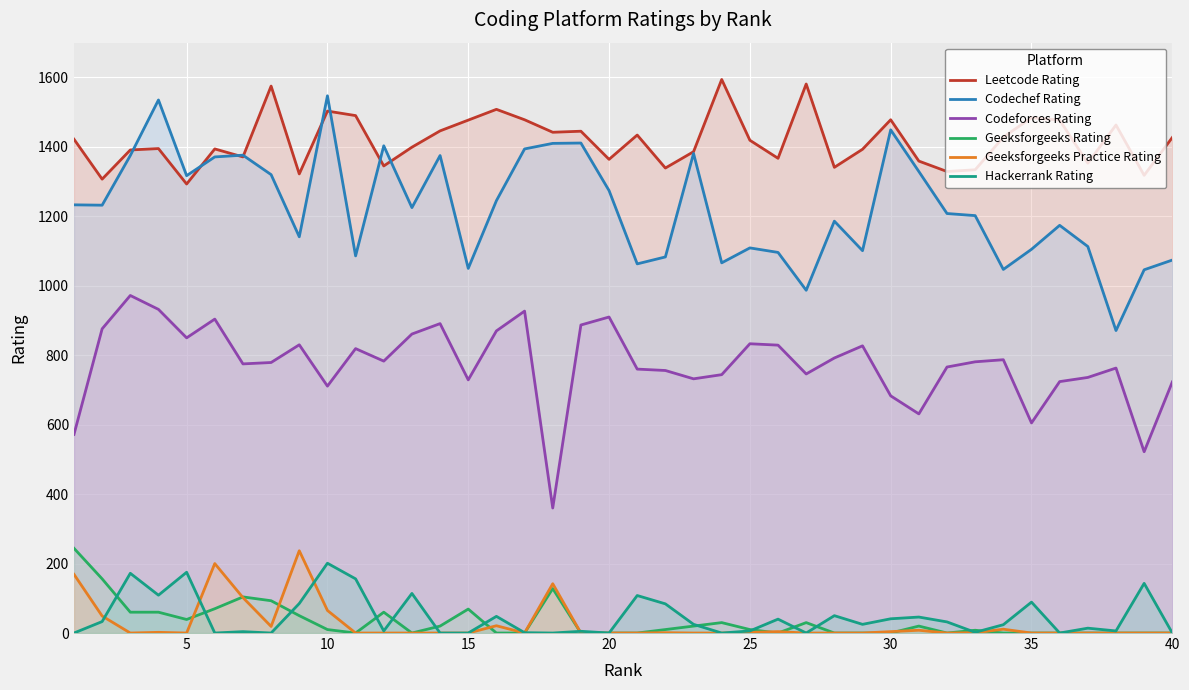

True or false: Codeforces Rating and Geeksforgeeks Rating cross at least once.

False